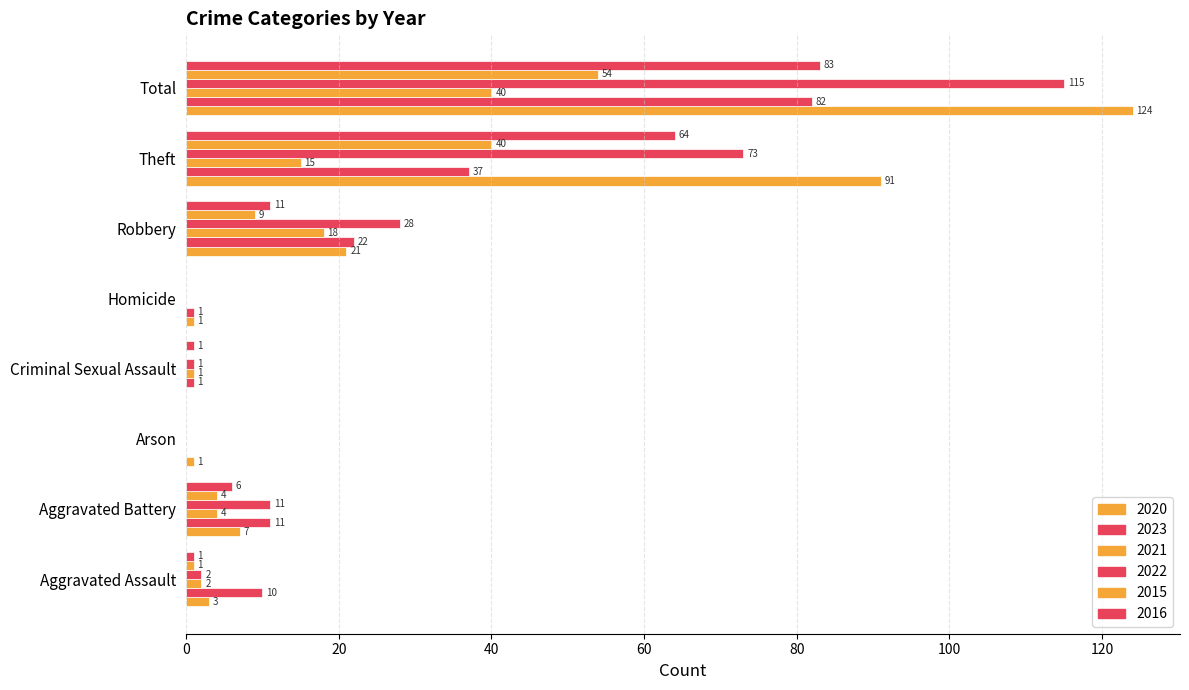

What is the average value of the 2020 series?

31